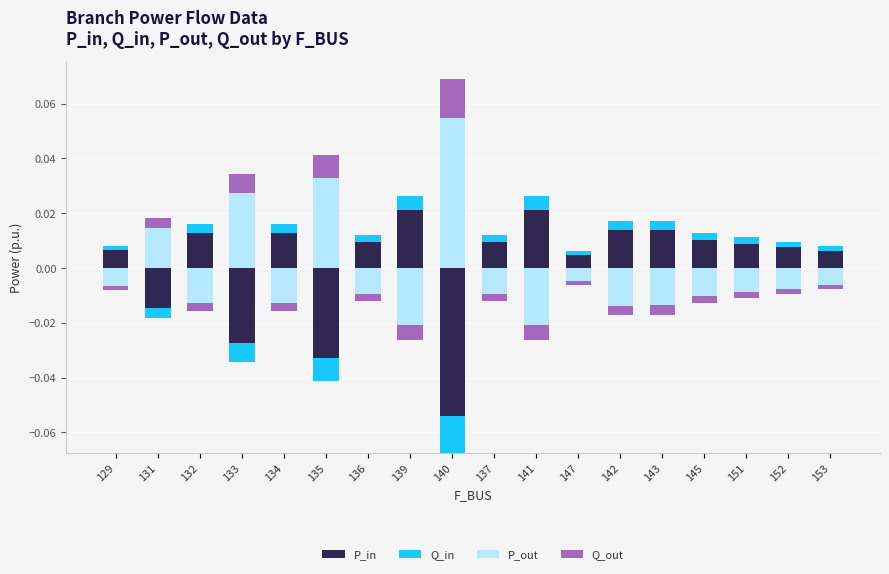

How many groups of bars are there?

18